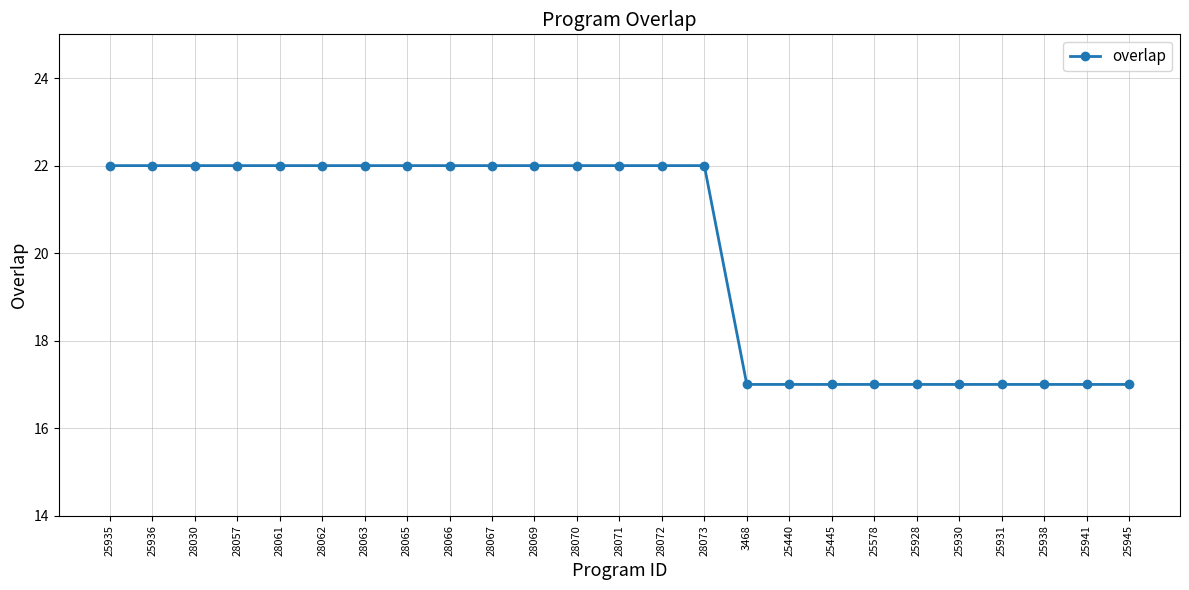

How many data points are less than 22?

10